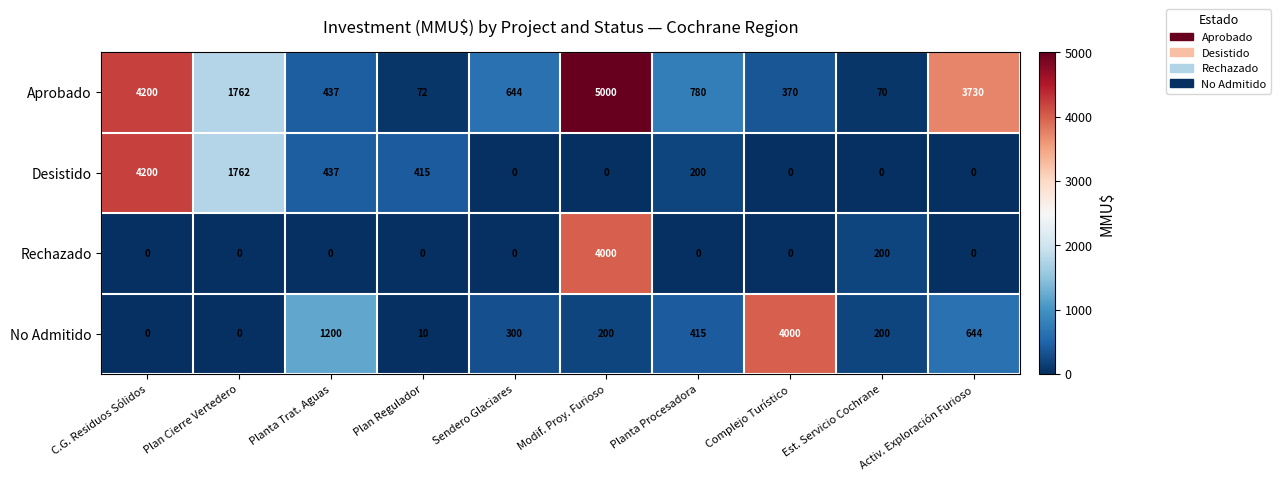

At which label does Desistido first exceed 200?

C.G. Residuos Sólidos